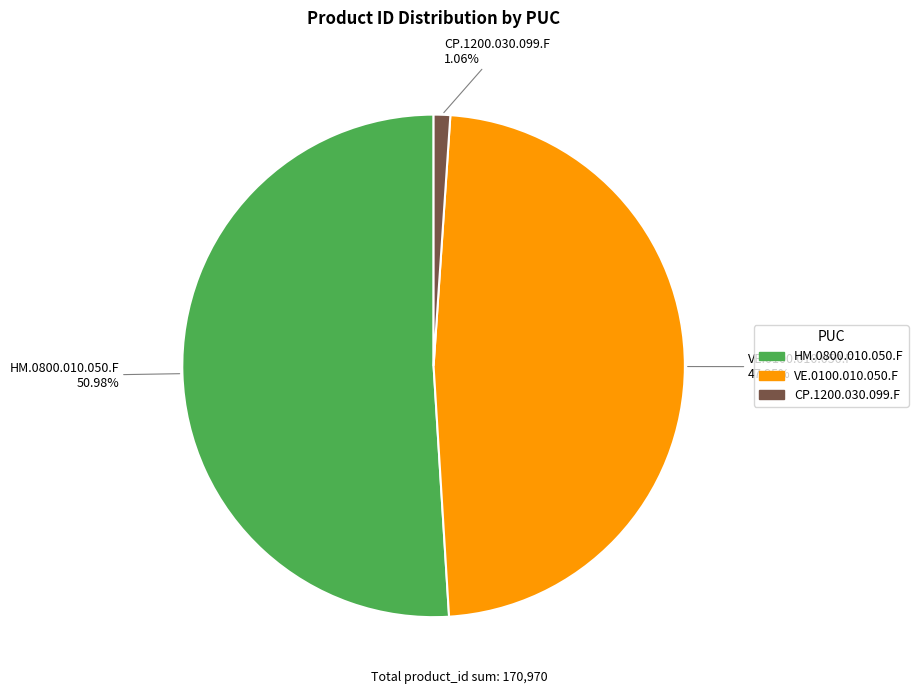

Count the number of slices in the pie.

3